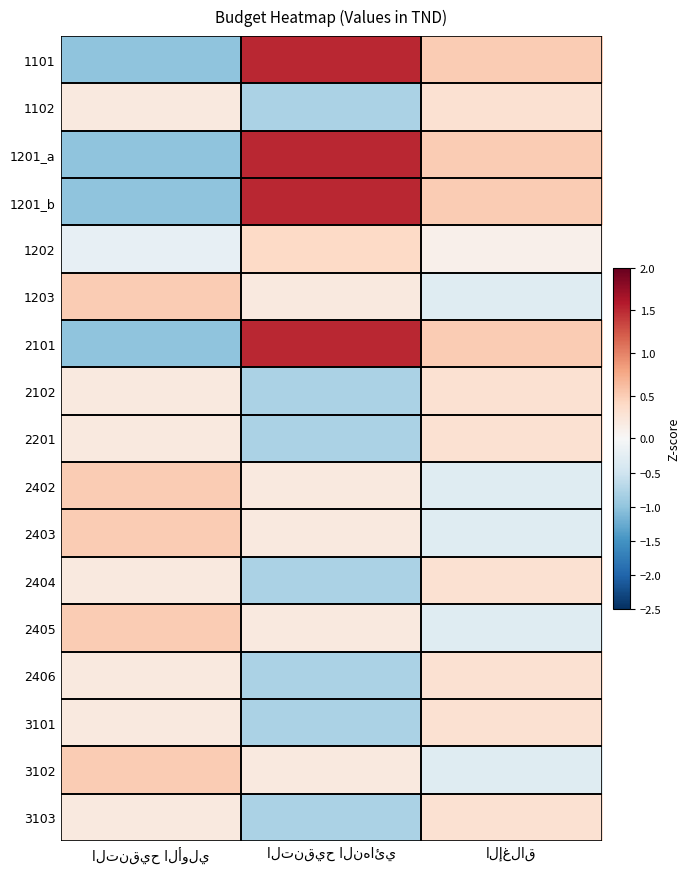

At which label is 2403 closest to 0?

التنقيح النهائي